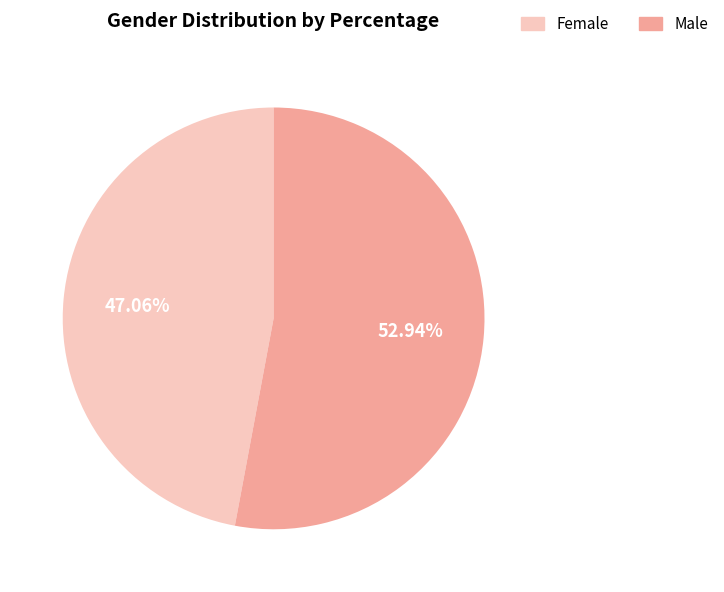

To the nearest percent, what portion does Male represent?

53%